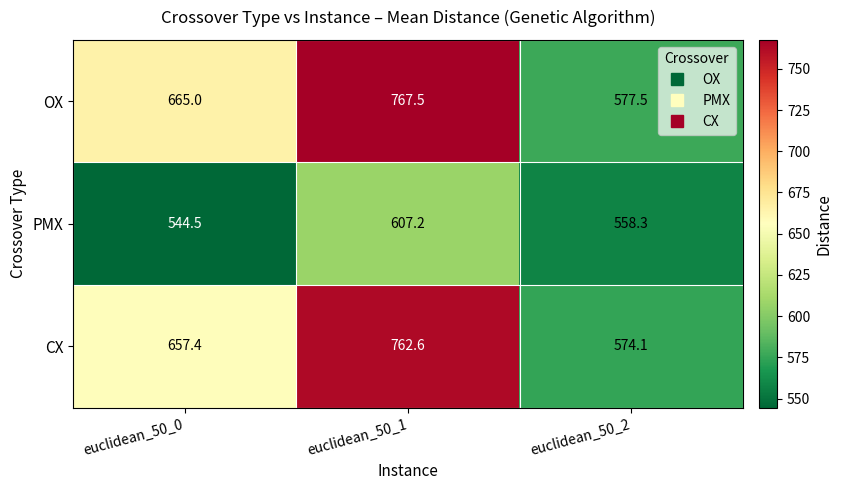

Reading left to right, transcribe all the data shown in this chart.

OX: euclidean_50_0=665.0	euclidean_50_1=767.5	euclidean_50_2=577.5
PMX: euclidean_50_0=544.5	euclidean_50_1=607.2	euclidean_50_2=558.3
CX: euclidean_50_0=657.4	euclidean_50_1=762.6	euclidean_50_2=574.1